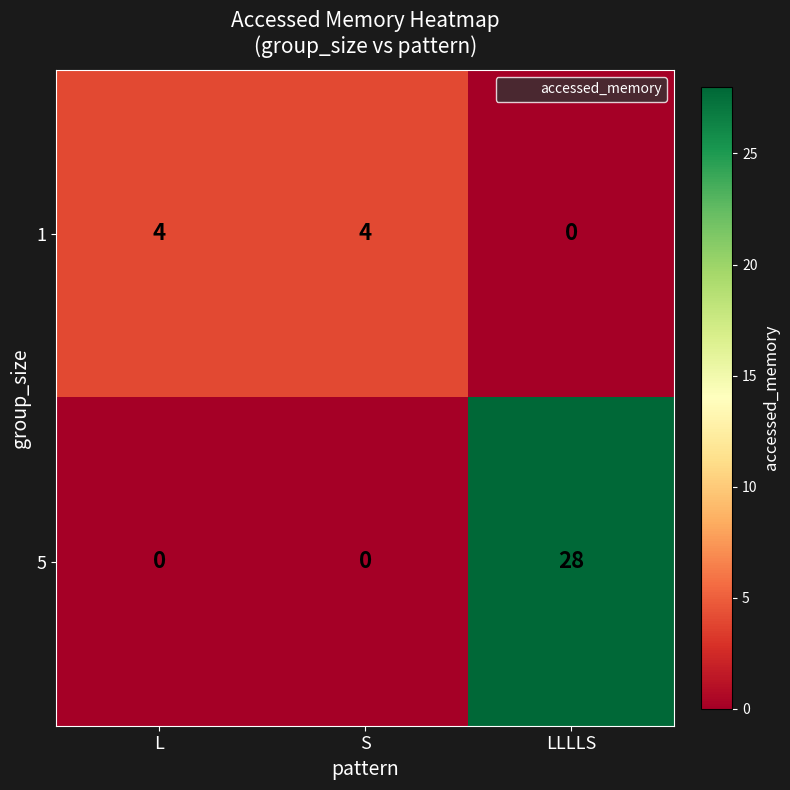

Reading left to right, extract all data points from this chart.

1: L=4	S=4	LLLLS=0
5: L=0	S=0	LLLLS=28